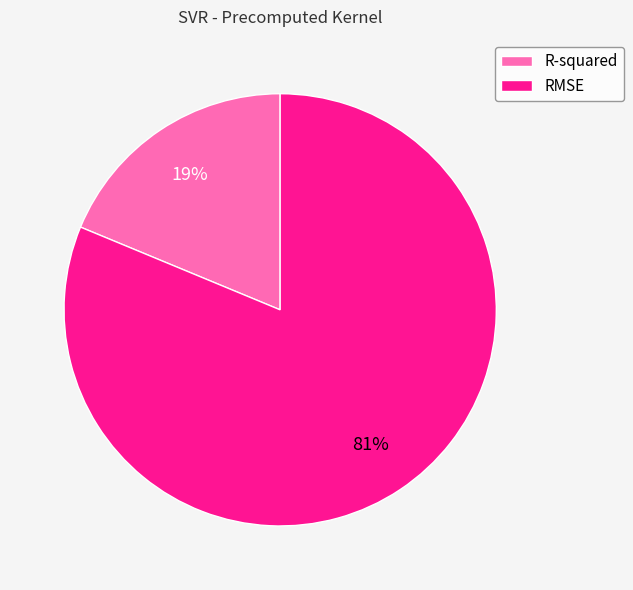

To the nearest percent, what is the average slice percentage?

50%